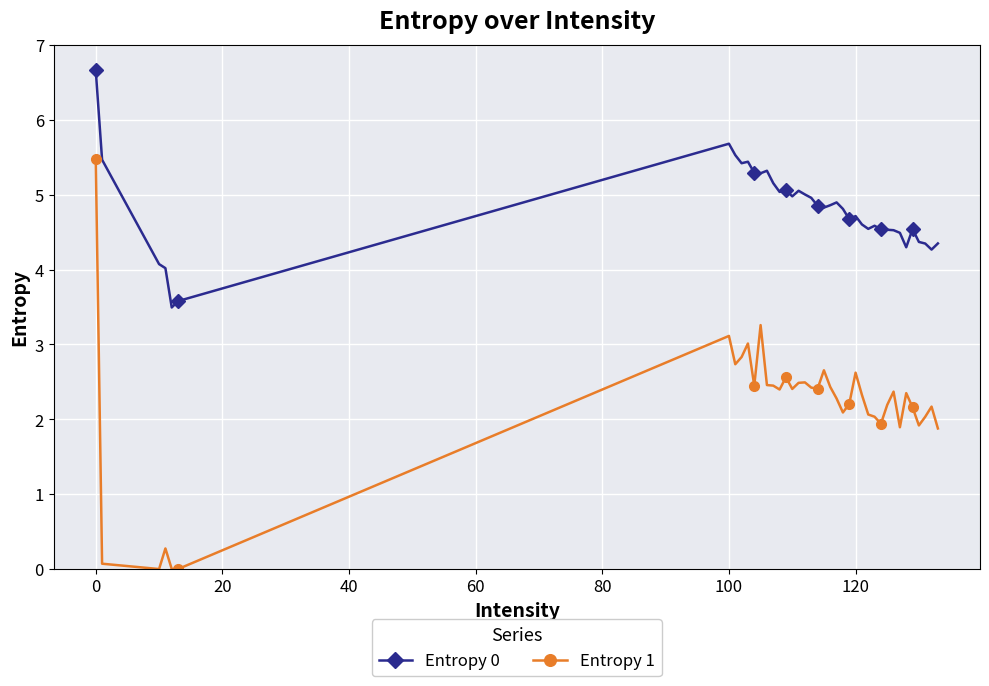

Which series has the widest spread of values?

Entropy 1